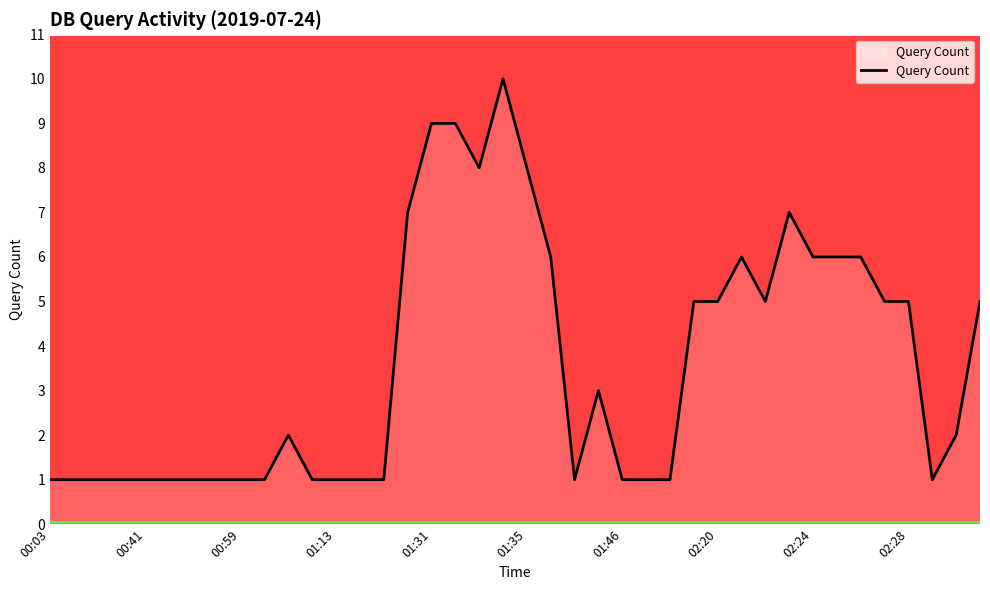

How many lines are shown in the chart?

1